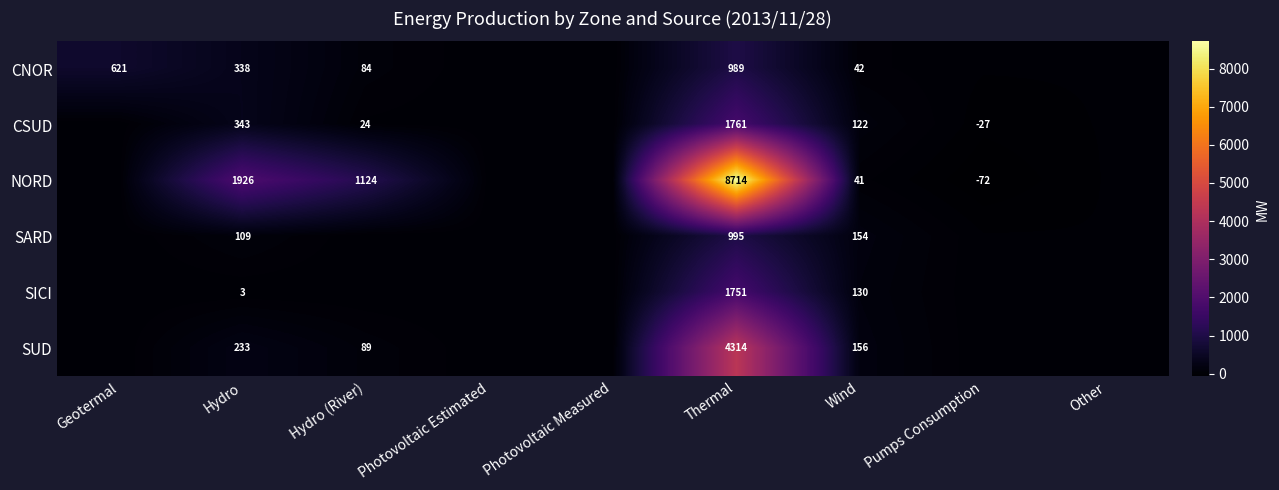

Between Hydro and Pumps Consumption, which is larger?

Hydro